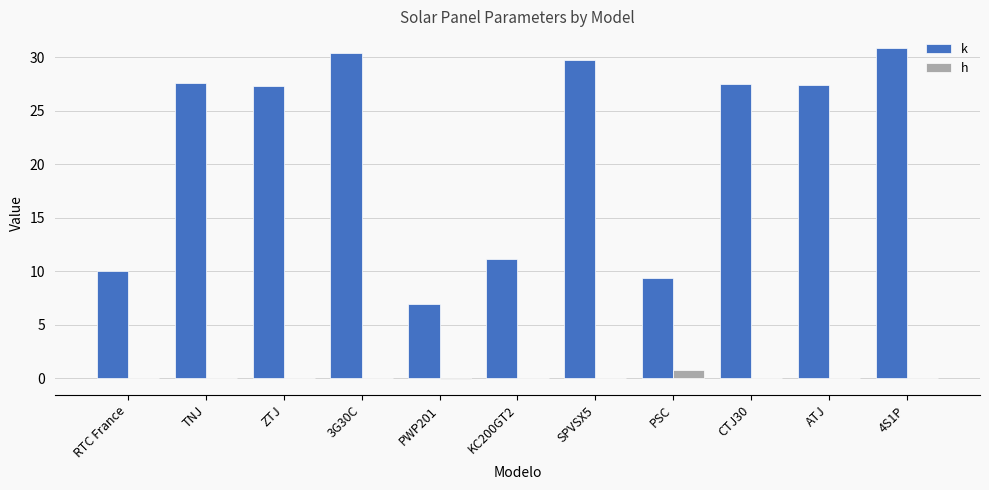

Between PWP201 and 4S1P, which series saw the biggest shift?

k